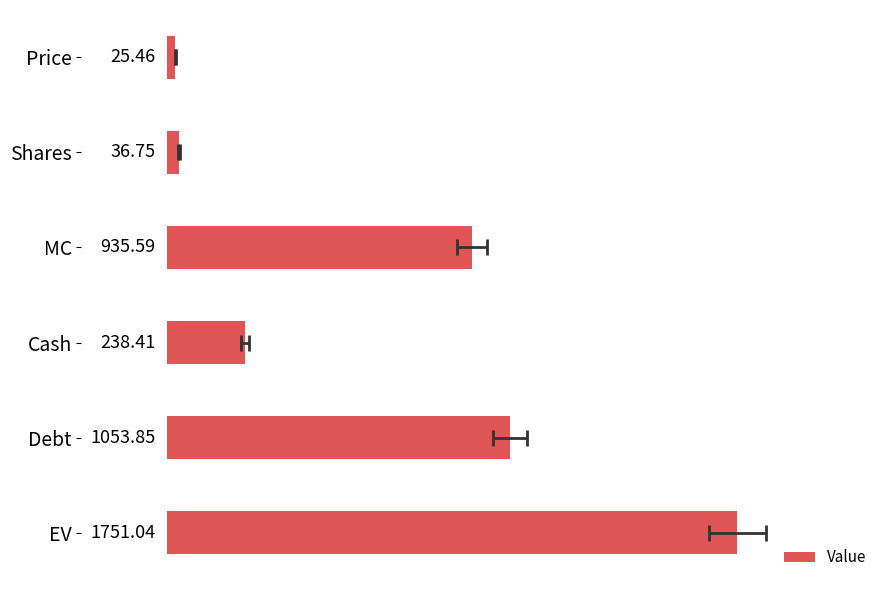

Which has a higher value, Price or Debt?

Debt